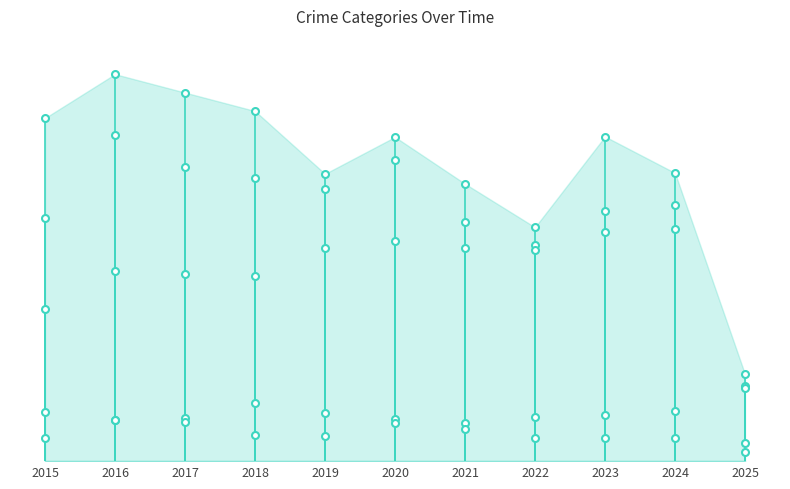

True or false: Robbery has a value of 637 at 2020.

True